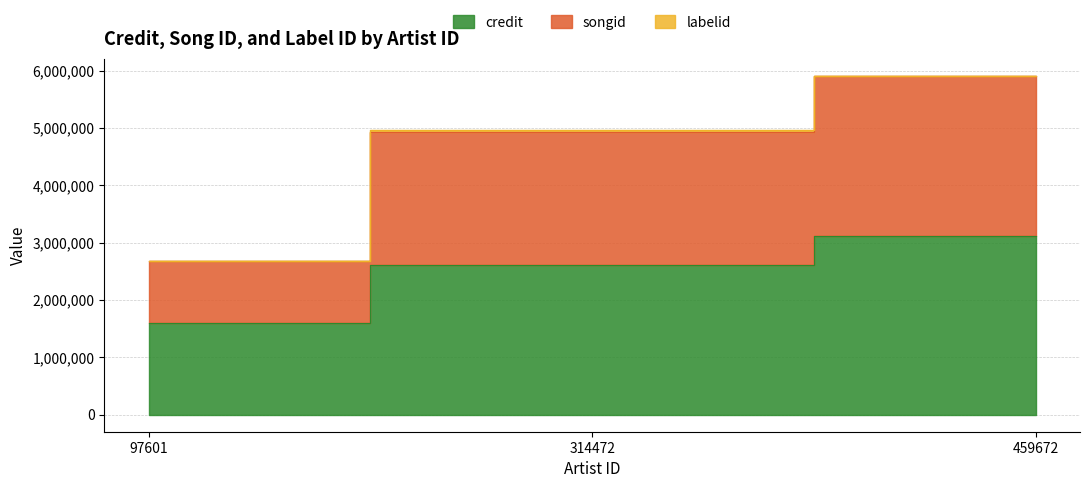

How many data points does each series have?

3